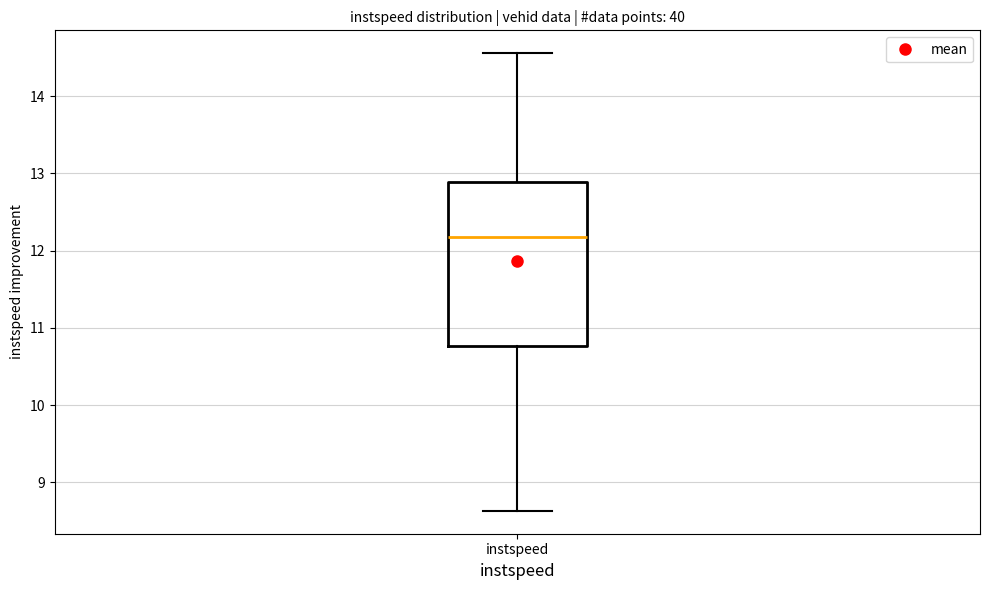

Where is the lower edge of the box for instspeed on the y-axis? The values are not printed on the chart, so give them approximately, as read against the axis.

10.8